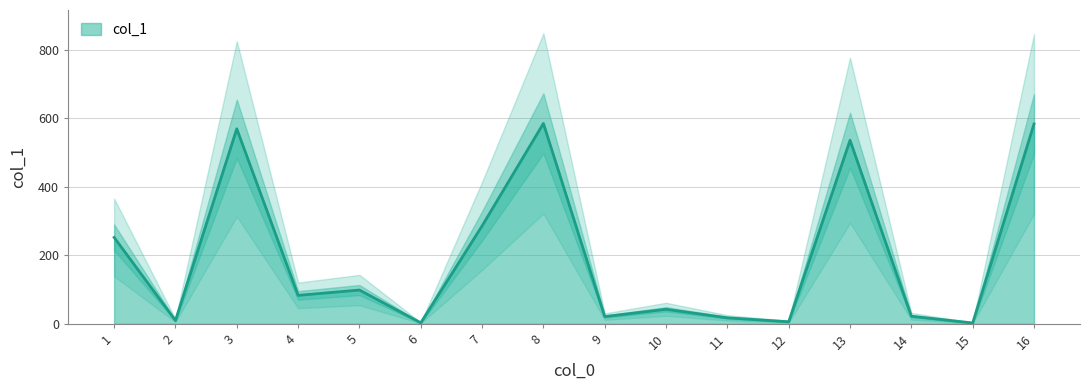

What is the difference between the maximum and minimum values?

582.6